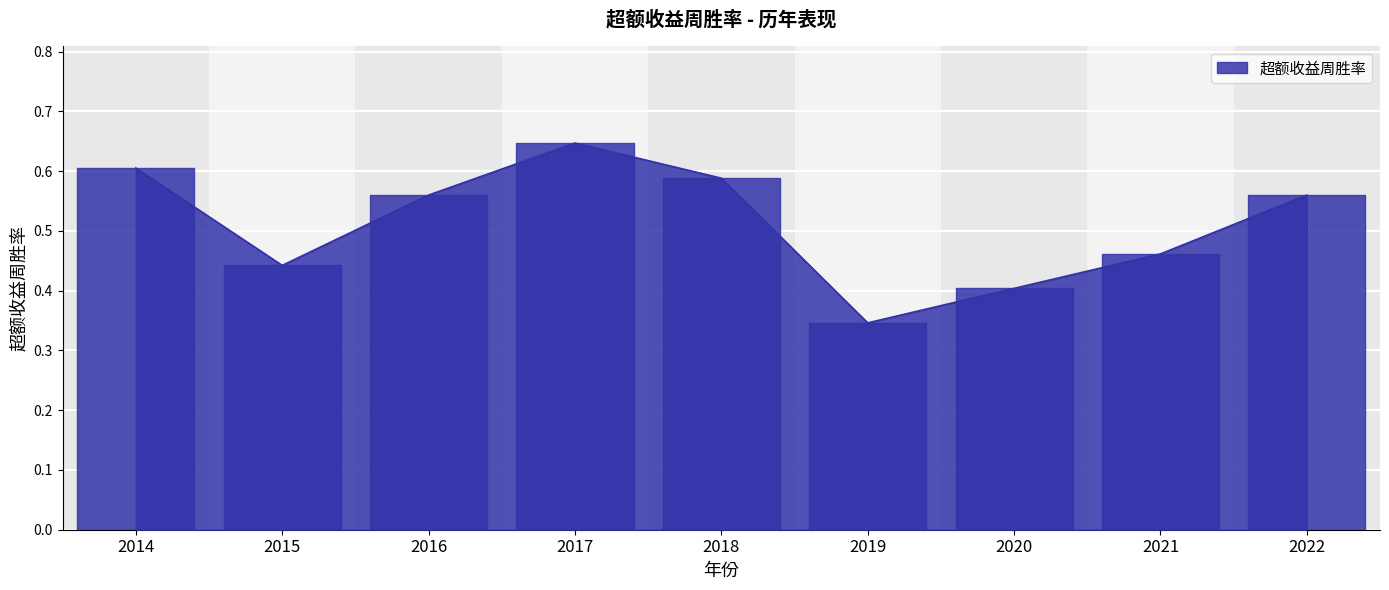

What is the sum of all values?

4.6